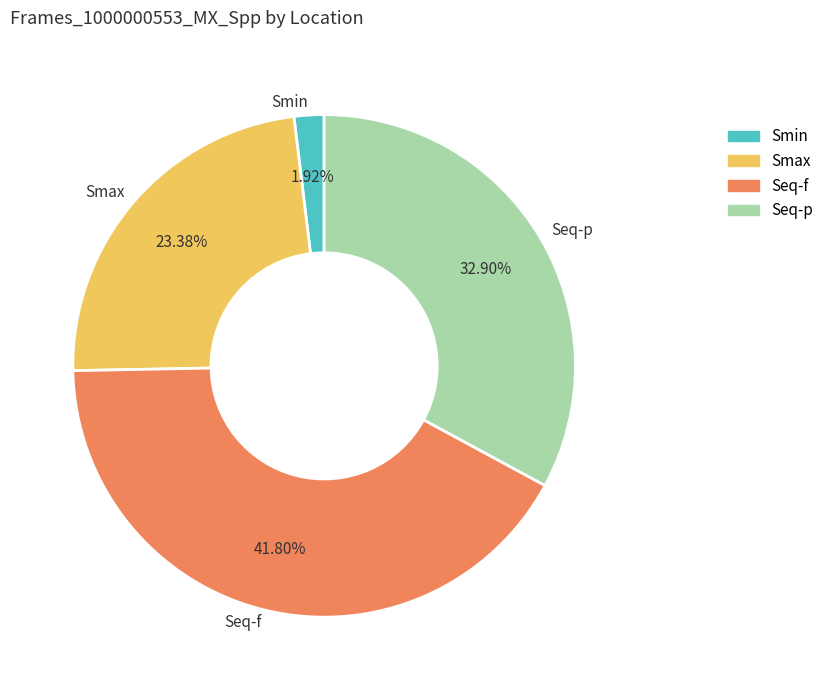

Is there a majority slice in this chart?

No